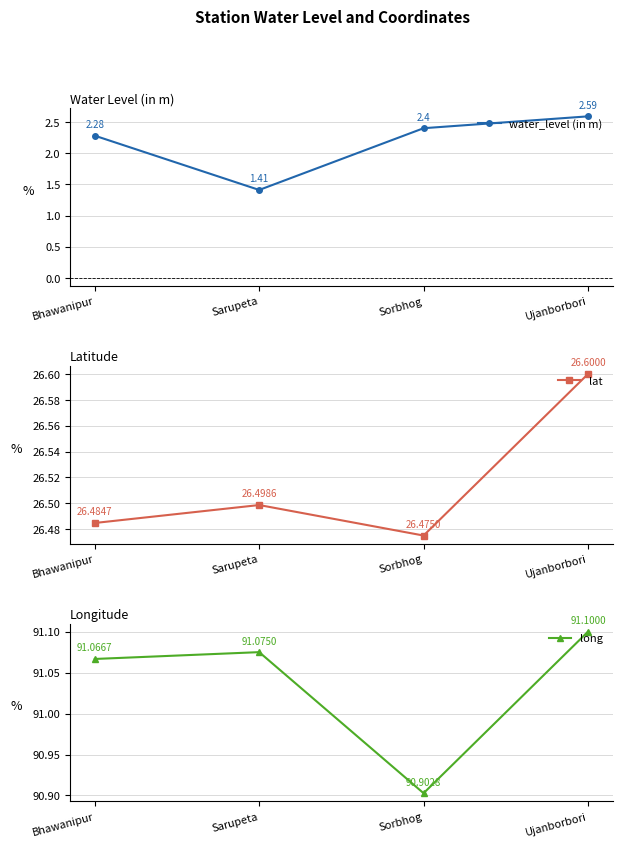

What is the label of the 2nd point from the left?

Sarupeta